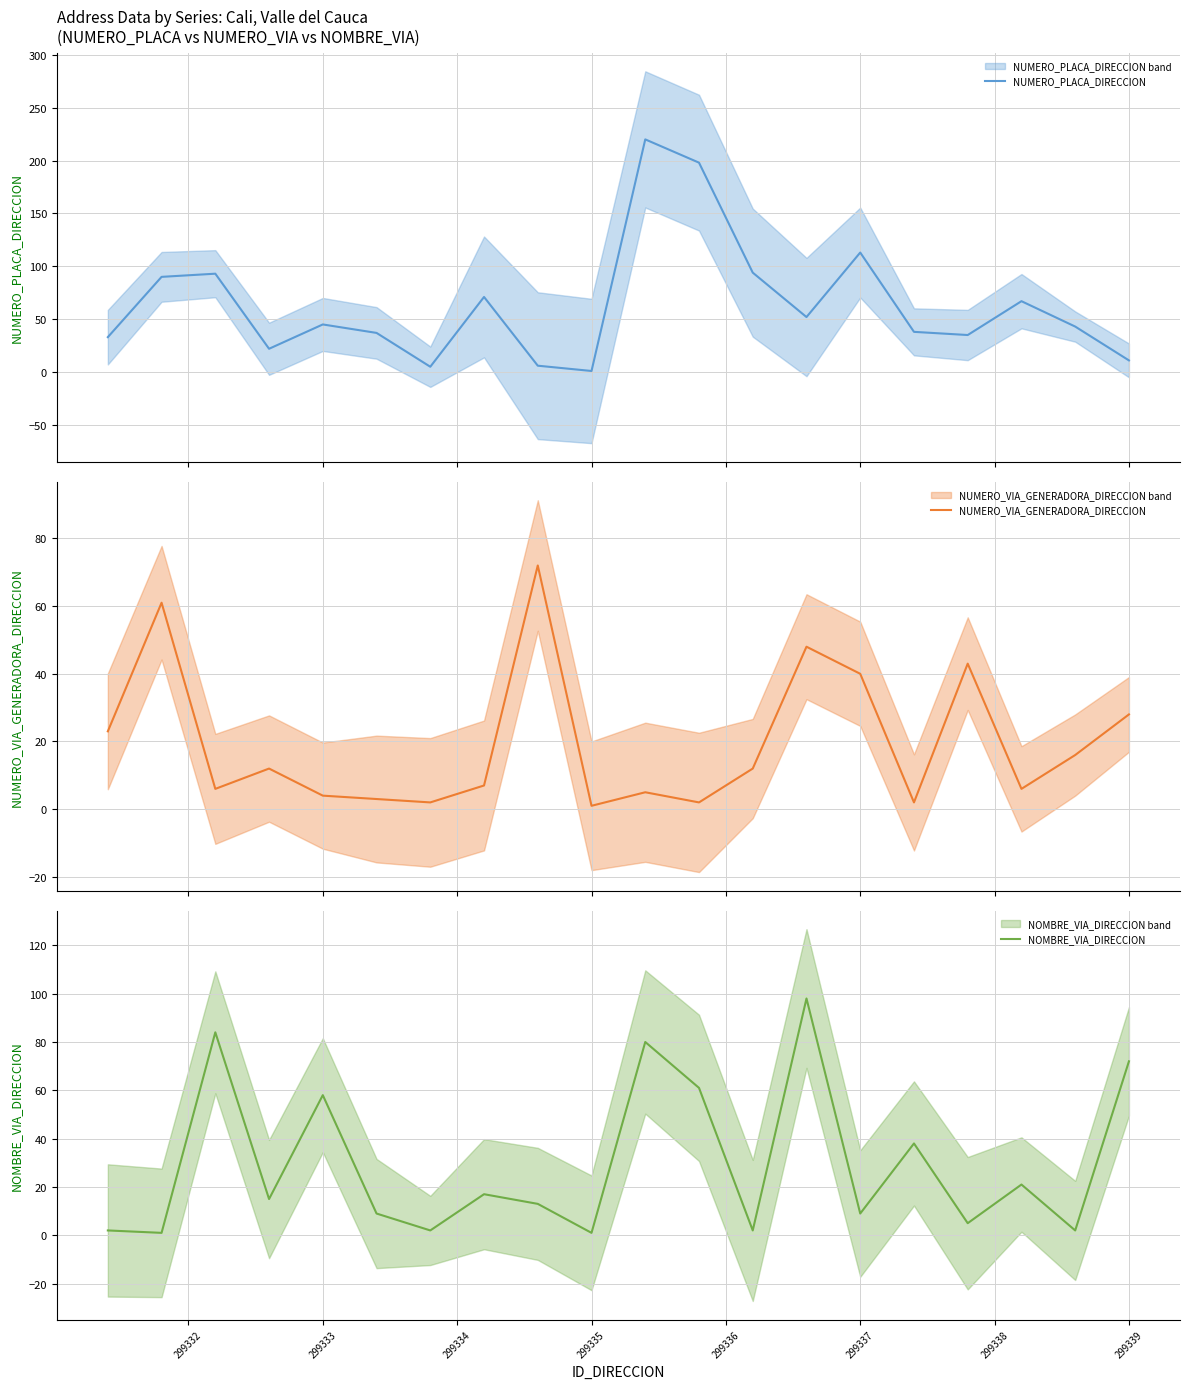

What is the difference between the maximum and minimum values in the NOMBRE_VIA_DIRECCION series?

97